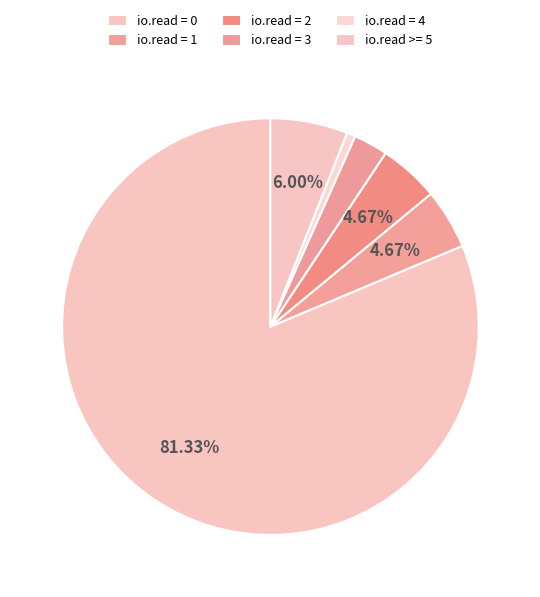

What is the total percentage of io.read = 4 and io.read = 1?

5.0%